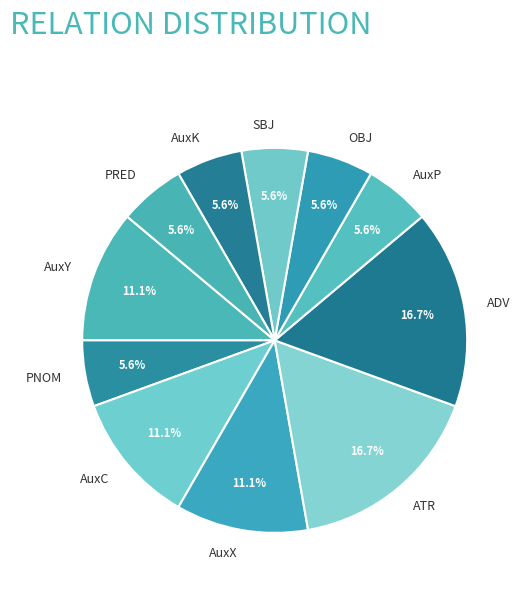

What is the ratio of the value at OBJ to the value at ATR?

0.3